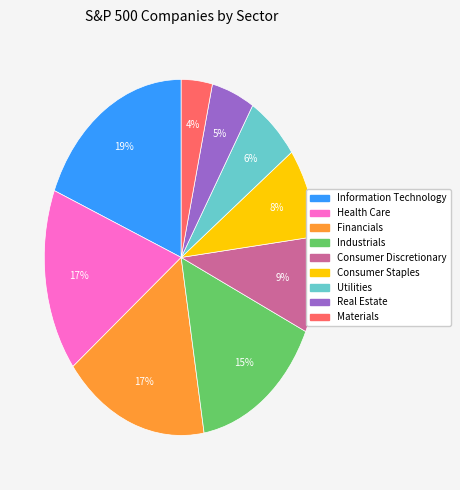

Is there a majority slice in this chart?

No